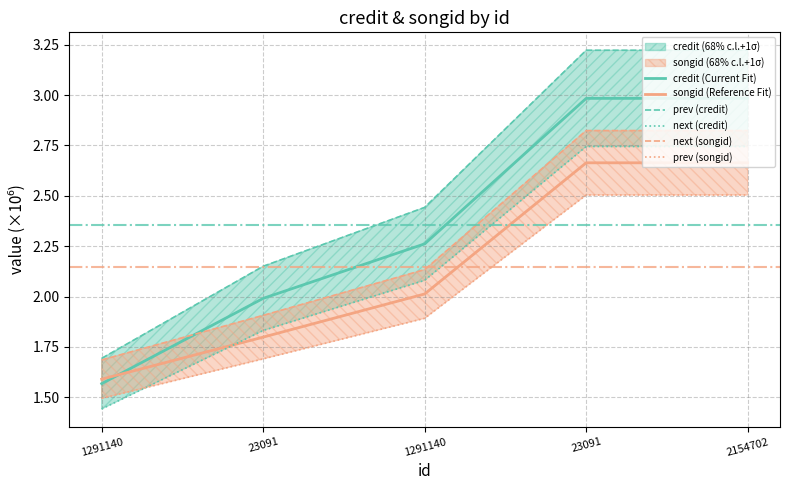

What is the smallest value displayed?

1.4